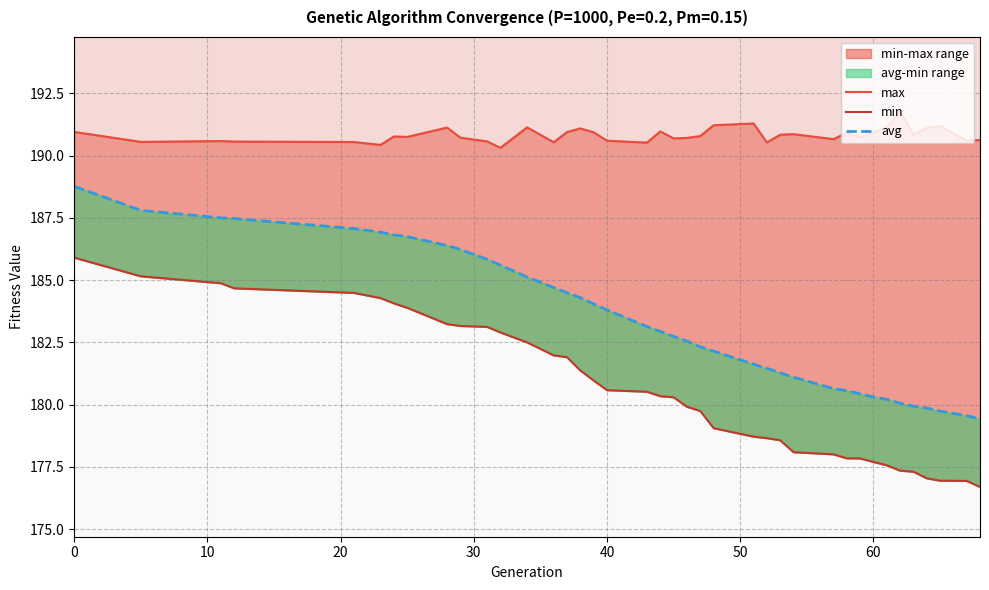

Count the number of categories in the chart.

39